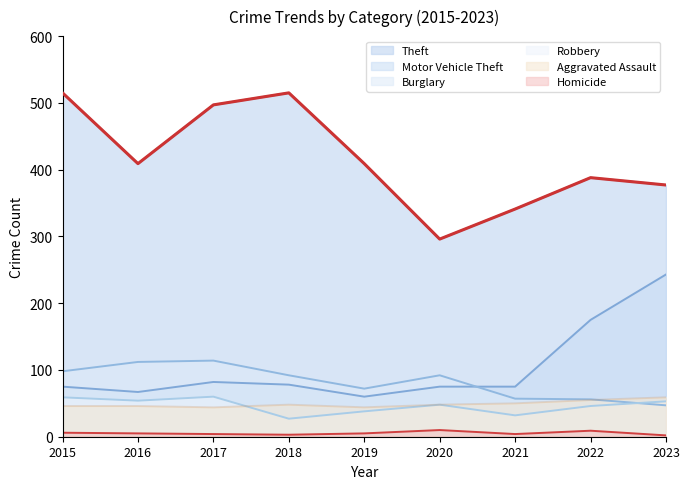

How many data points does each series have?

9